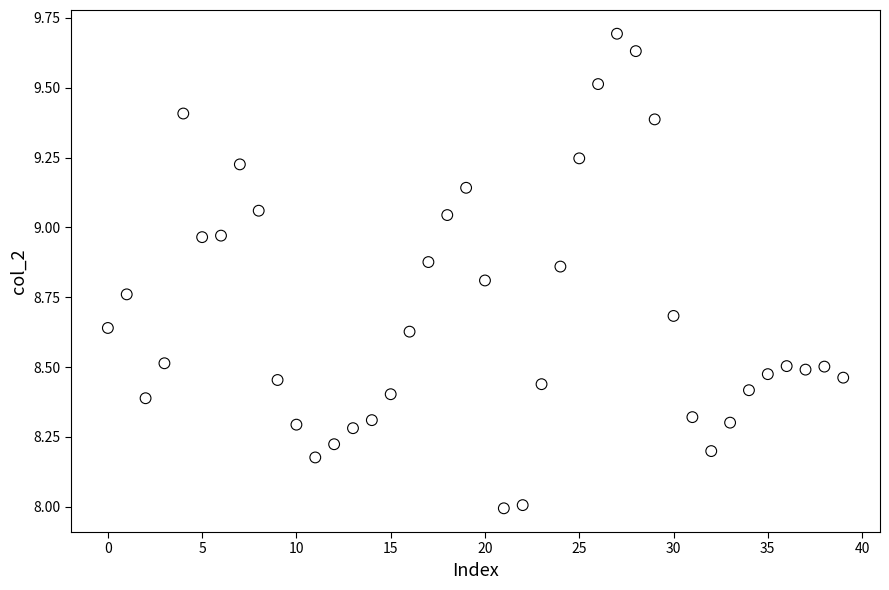

What is the range of Y values (max minus min)?

1.7